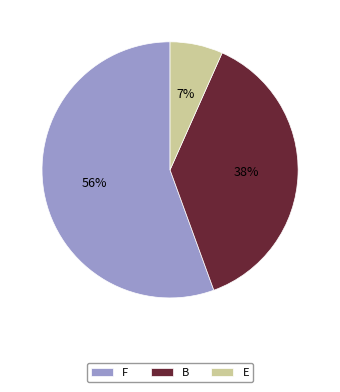

To the nearest percent, what percentage of the pie is B?

38%